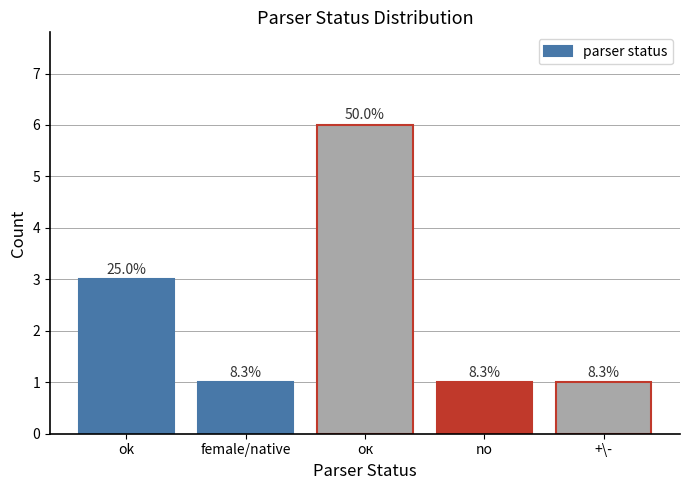

Are the bars horizontal?

No